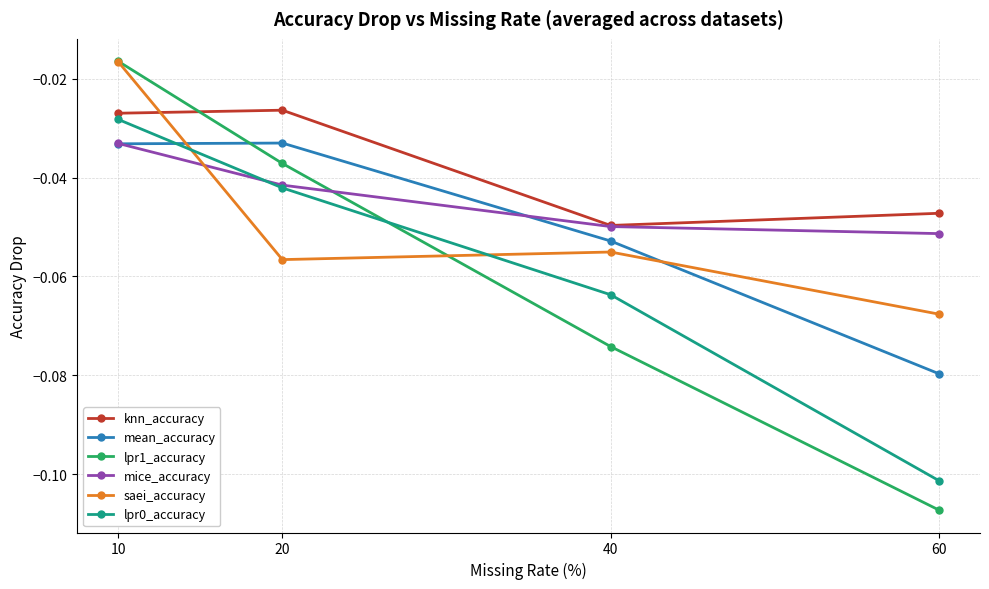

Is this an area chart (filled region under the line)?

No